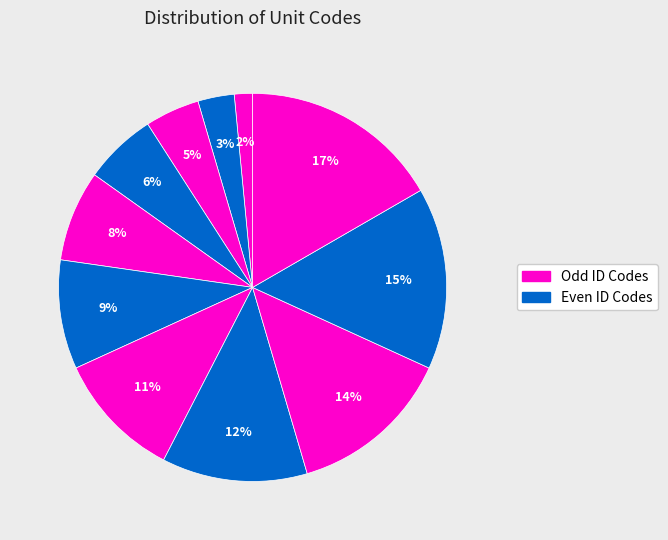

How many segments does this pie chart have?

11